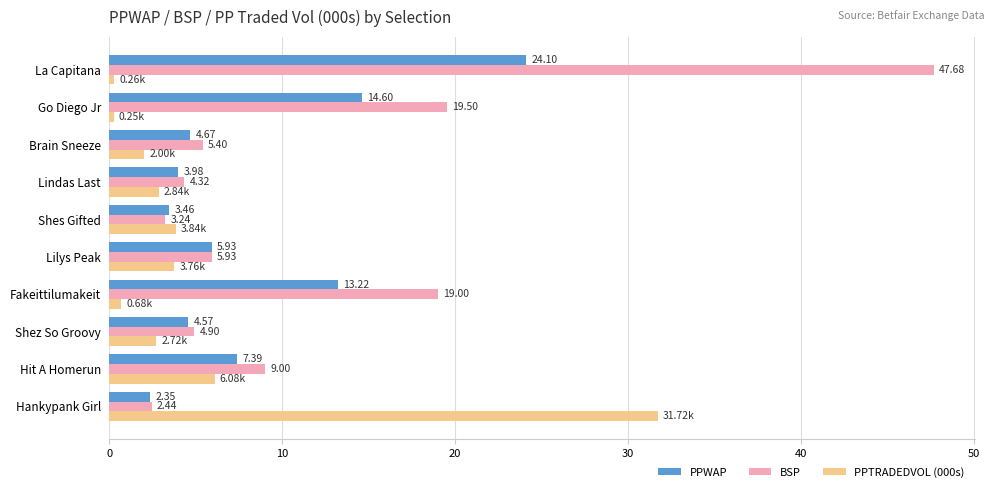

What is the sum of all PPWAP values?

84.3